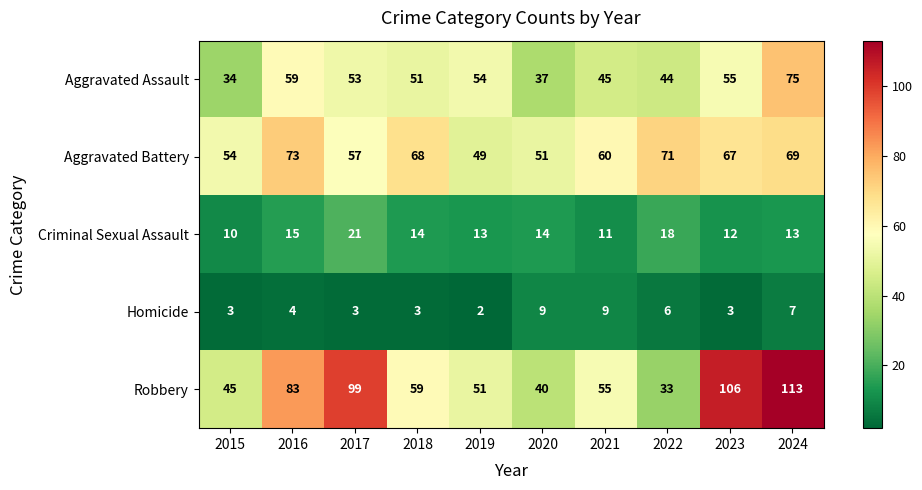

What is the highest value of the Aggravated Battery series?

73